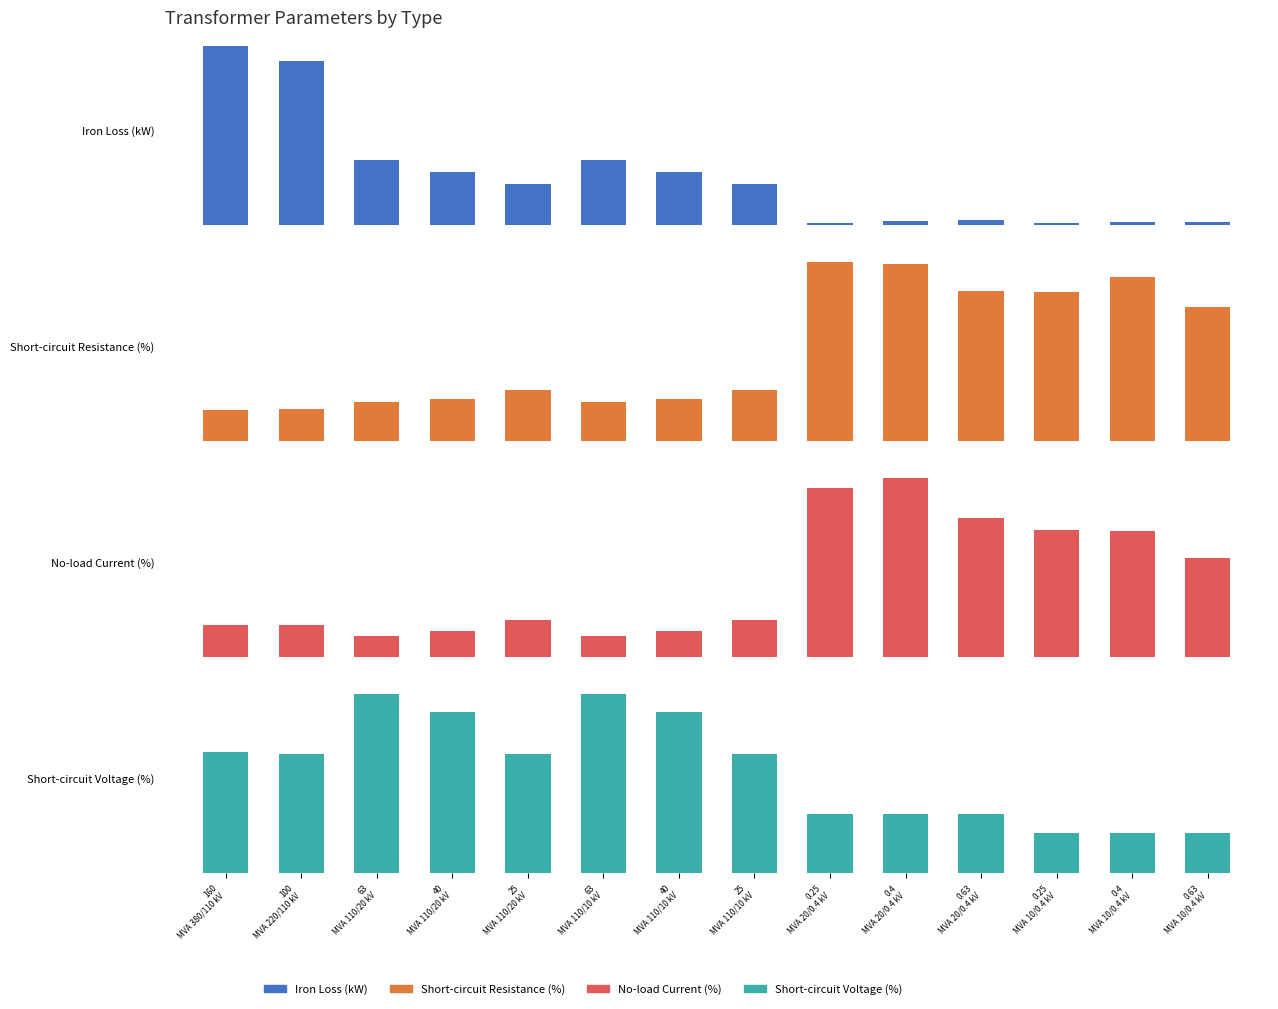

What is the spread (max minus min) of values at 0.25 MVA 10/0.4 kV?

3.8